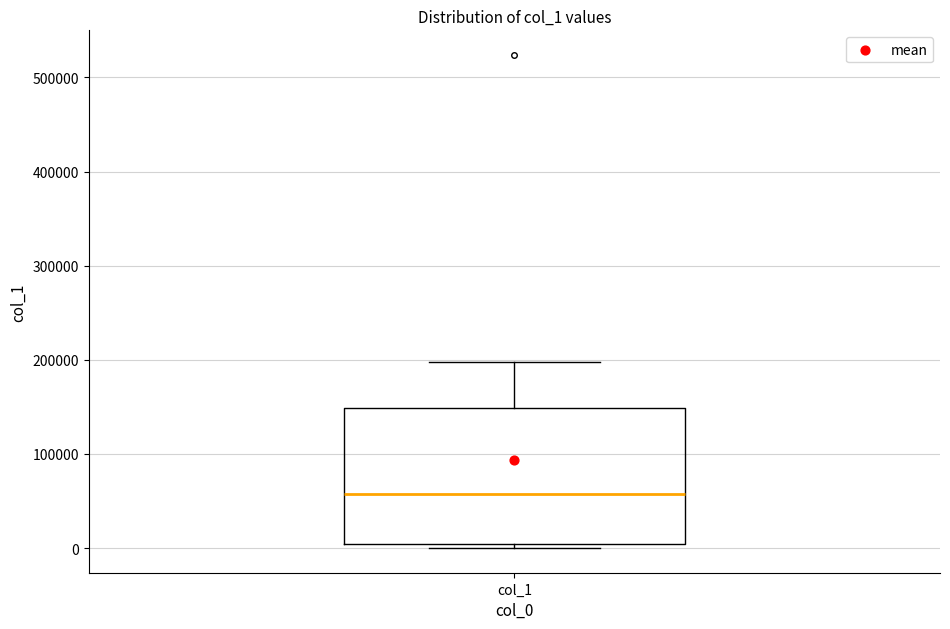

Where is the lower edge of the box for col_1 on the y-axis? The values are not printed on the chart, so give them approximately, as read against the axis.

0